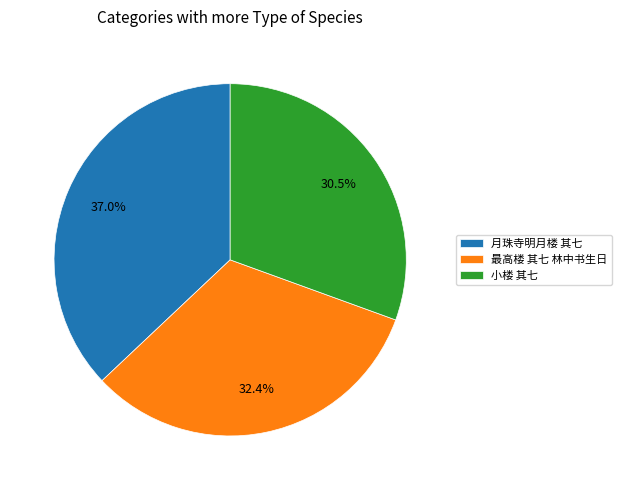

What is the total percentage of 最高楼 其七 林中书生日 and 月珠寺明月楼 其七?

69.5%